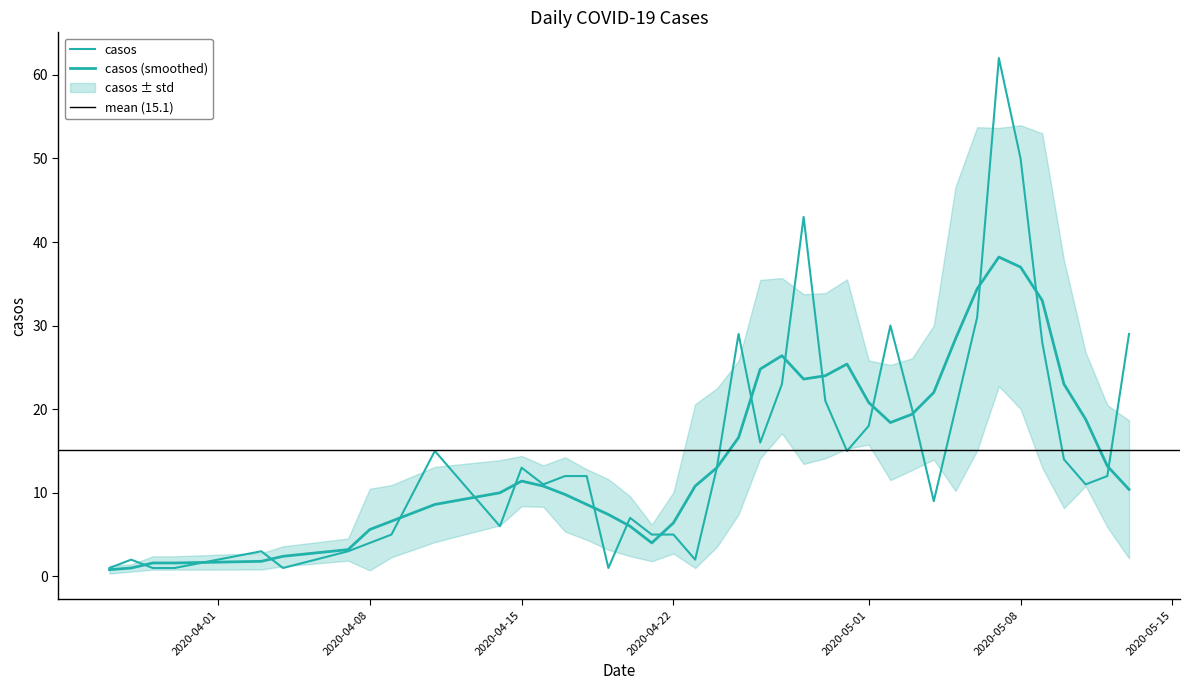

What is the maximum value shown in the chart?

62